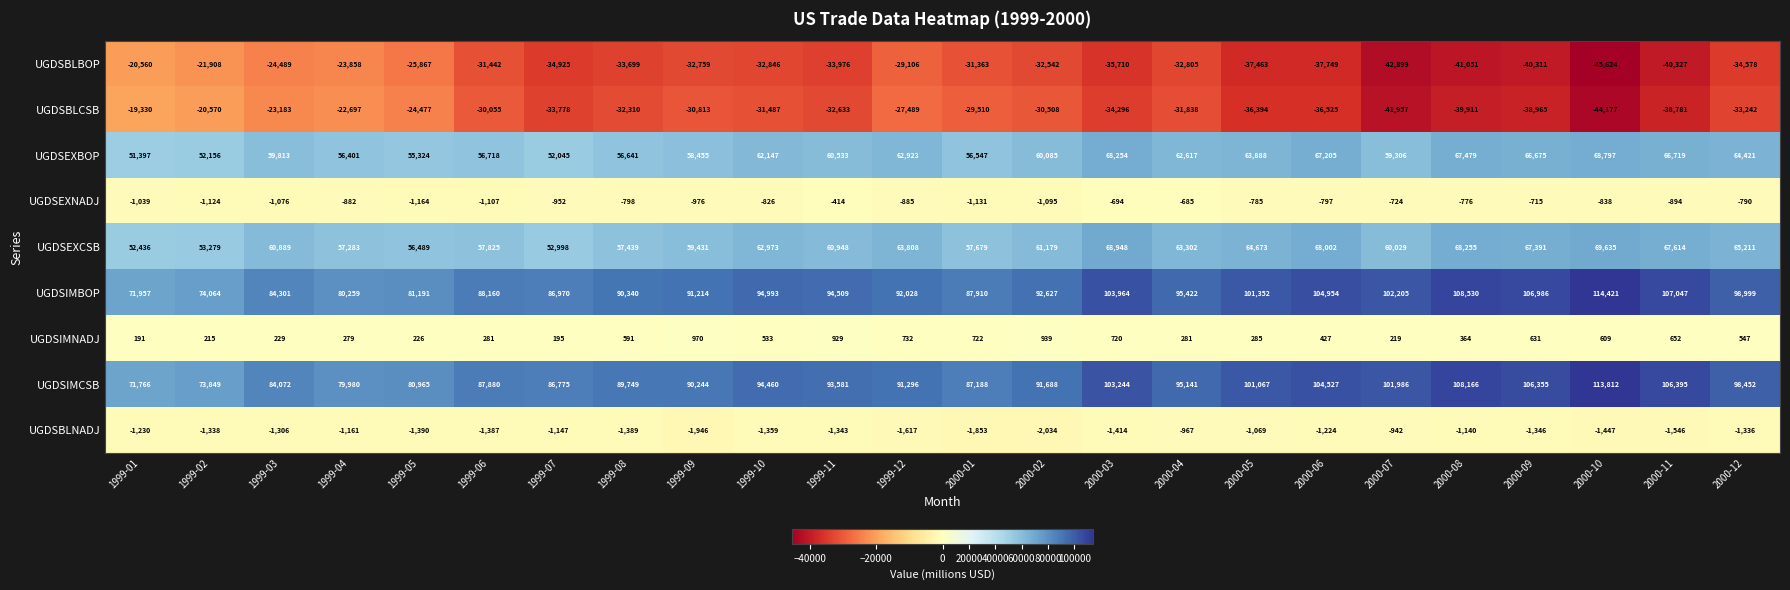

What is the sum of the UGDSBLBOP values at 2000-01 and 2000-09?

-71674